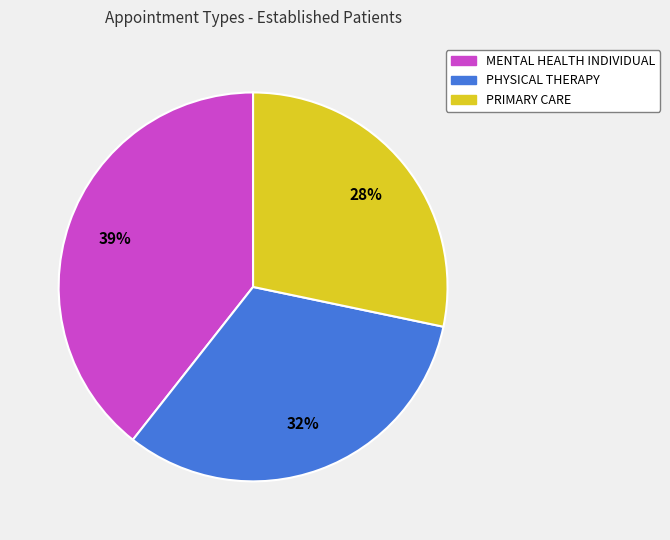

To the nearest percent, what percentage of the pie is PRIMARY CARE?

28%